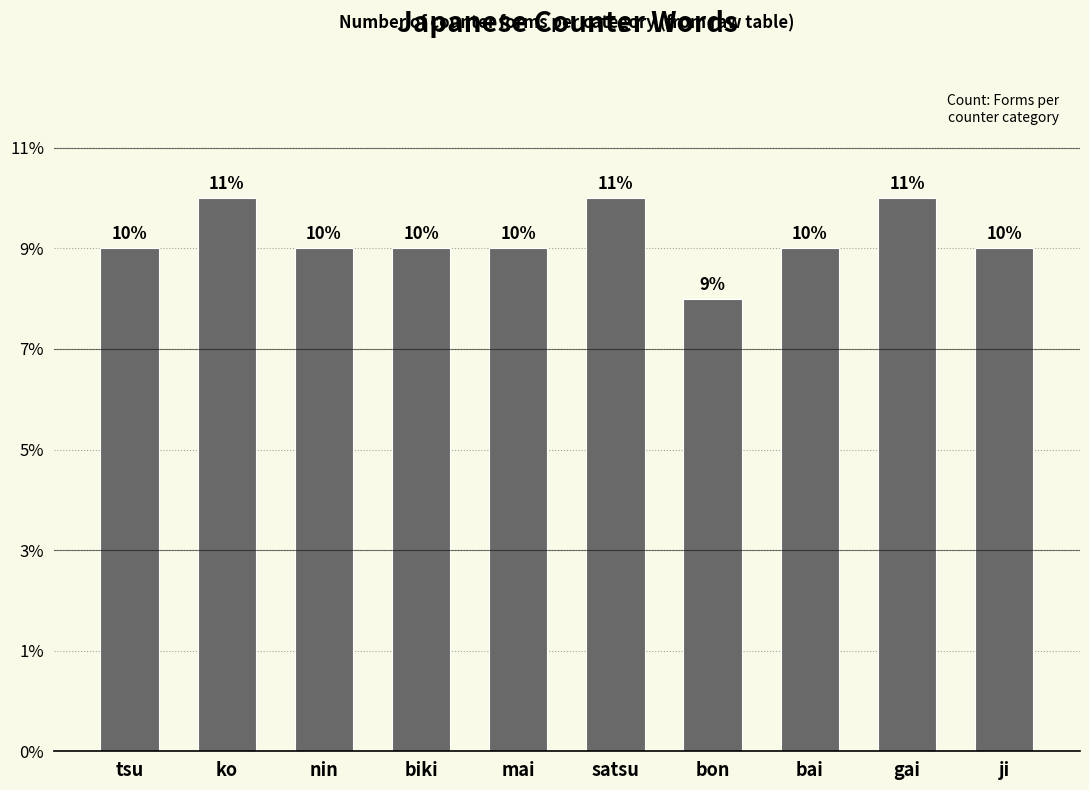

Reading left to right, extract all data points from this chart.

10	11	10	10	10	11	9	10	11	10